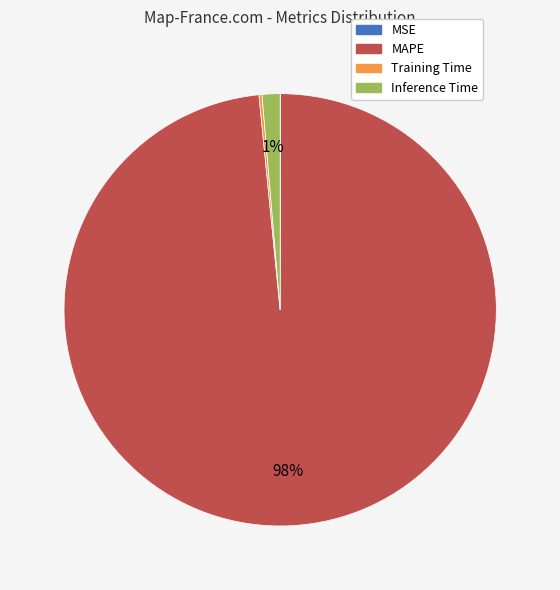

Which category accounts for the majority?

MAPE